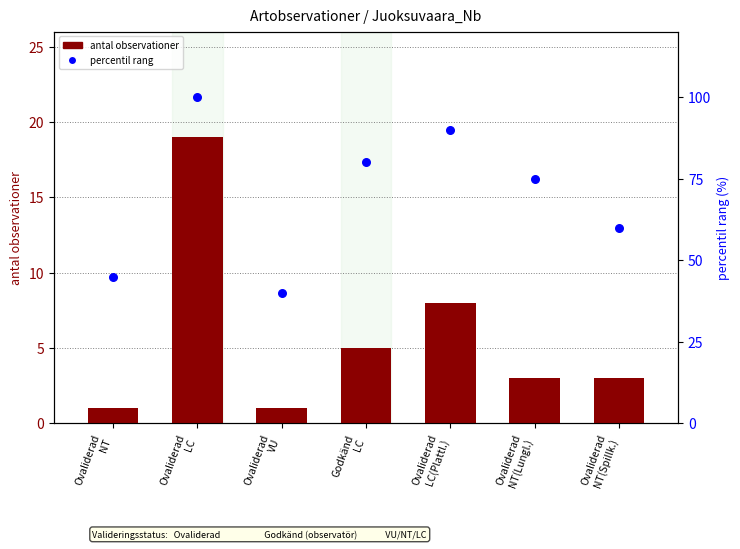

At which category is the sum across all series the highest?

Ovaliderad
LC